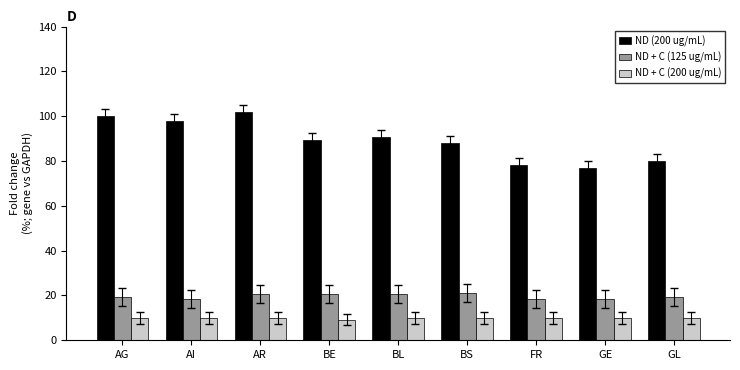

Reading left to right, extract all data points from this chart.

ND (200 ug/mL): 100.0	98.0	102.0	89.4	90.7	88.1	78.1	76.8	80.1
ND + C (125 ug/mL): 19.2	18.5	20.5	20.5	20.5	21.2	18.5	18.5	19.2
ND + C (200 ug/mL): 9.9	9.9	9.9	9.3	9.9	9.9	9.9	9.9	9.9